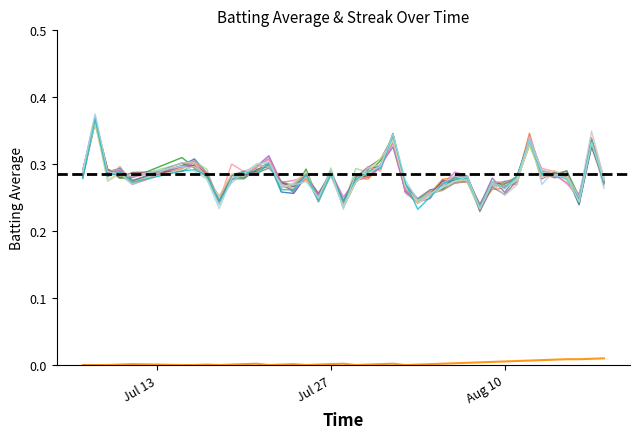

What is the spread (max minus min) of values at 2010-07-08?

0.4